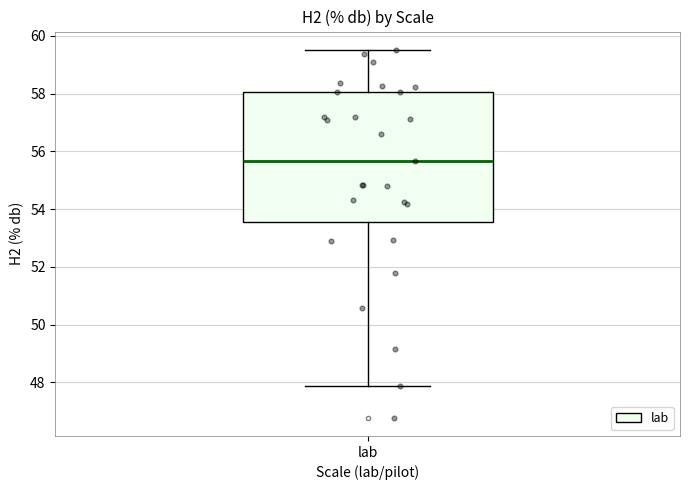

Where is the lower edge of the box for lab on the y-axis? The values are not printed on the chart, so give them approximately, as read against the axis.

53.6